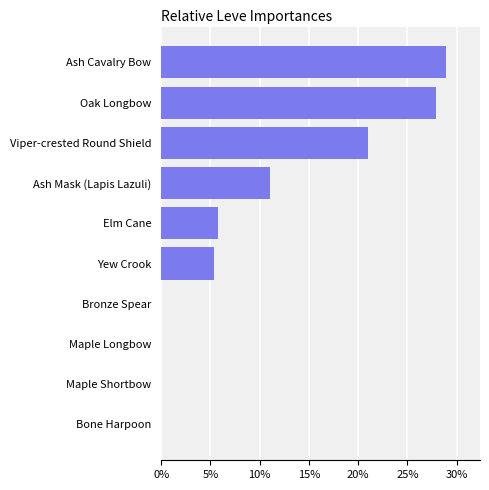

What is the sum of all values?

100.0